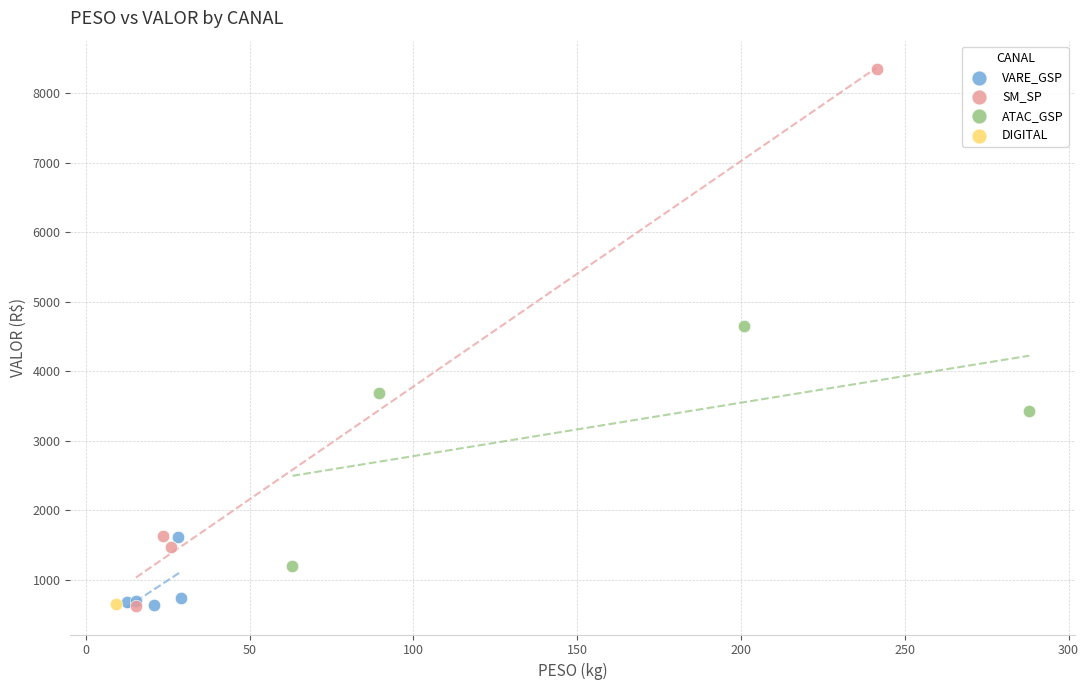

What are all the series names shown in the legend?

VARE_GSP, SM_SP, ATAC_GSP, DIGITAL